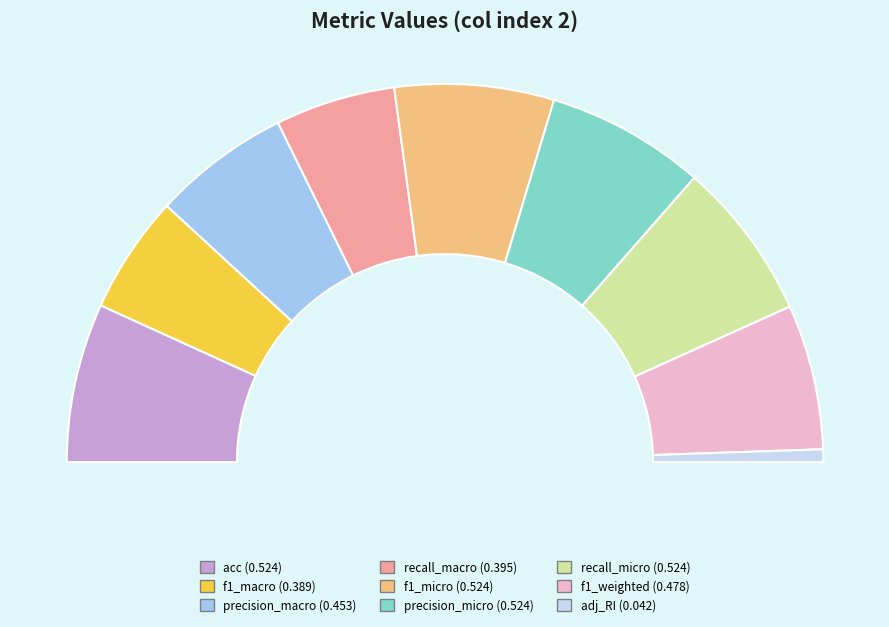

Count the number of slices in the pie.

9